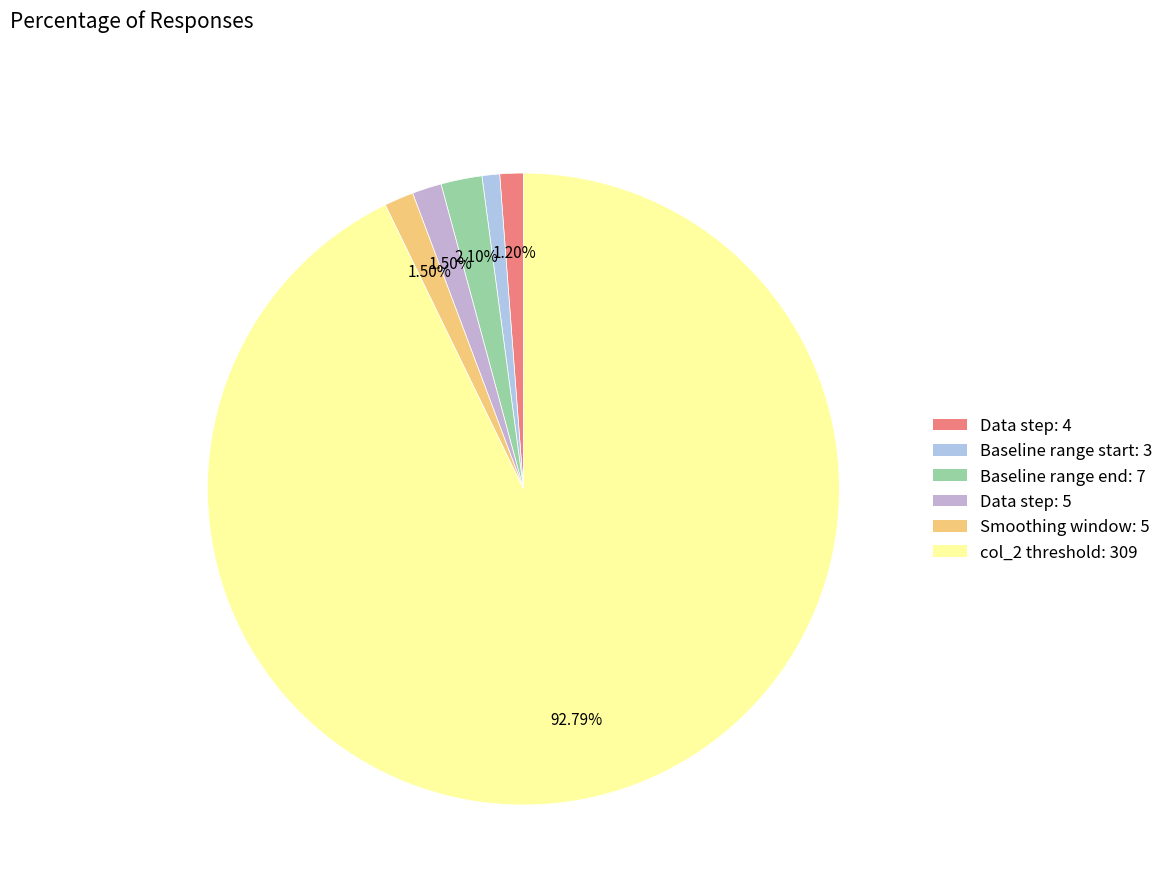

What percentage do Data step: 5 and Smoothing window: 5 together represent?

3.0%